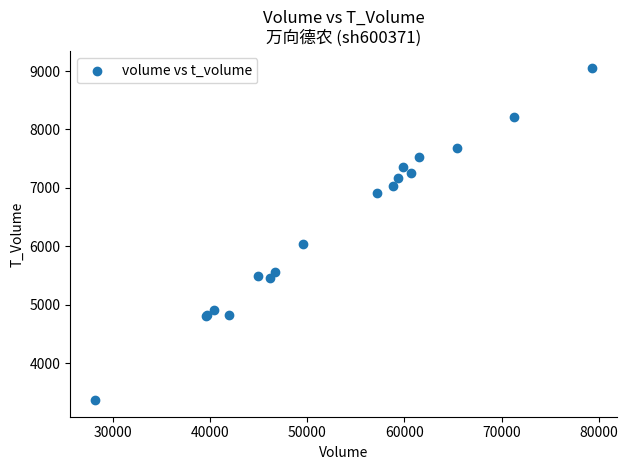

What Y value in the scatter plot is closest to 6211?

6039